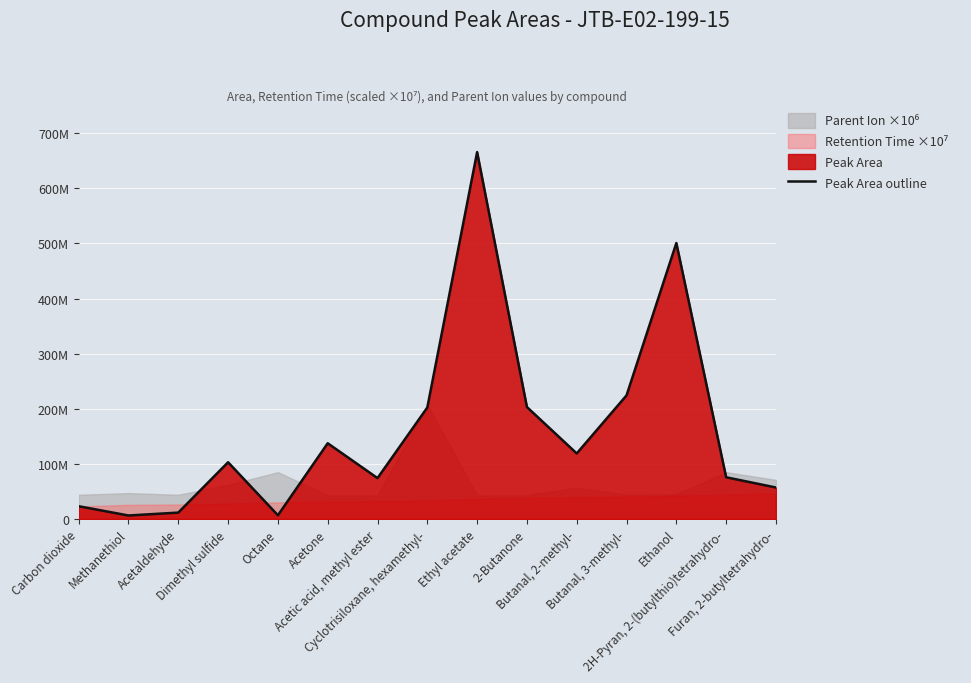

The chart shows a value of 500667231 at Ethanol. True or false?

True